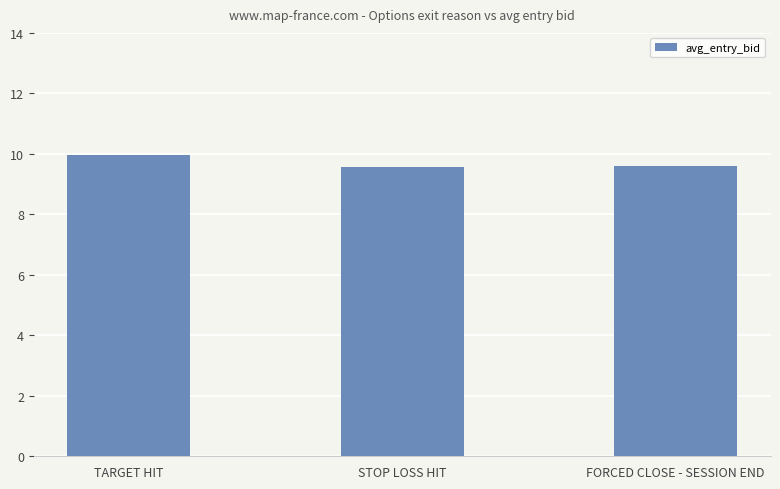

Is it true that the value at STOP LOSS HIT is 9.6?

True